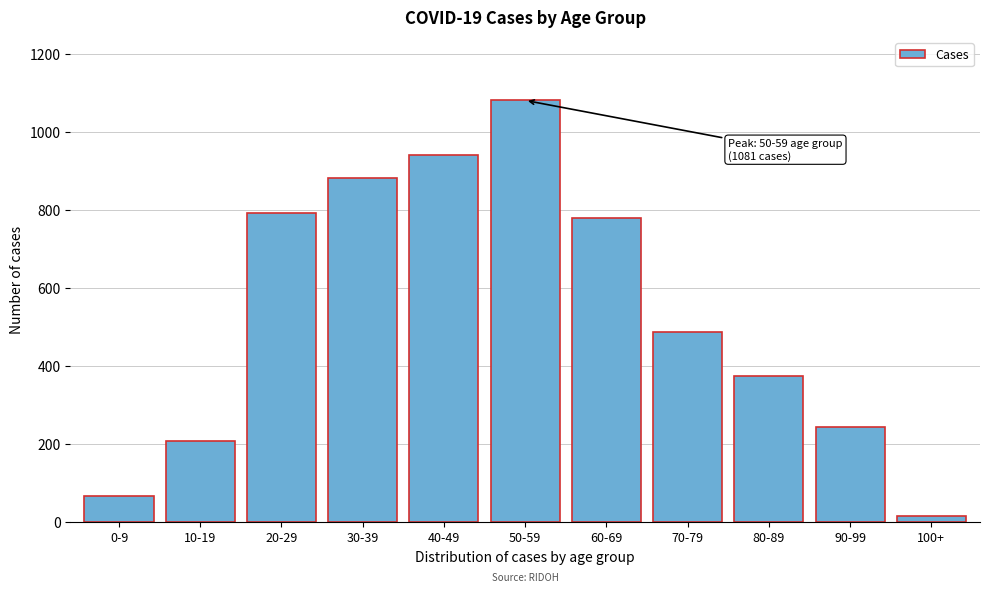

Reading left to right, what are all the values shown in this chart?

0-9=66	10-19=208	20-29=791	30-39=883	40-49=941	50-59=1081	60-69=780	70-79=487	80-89=374	90-99=242	100+=14